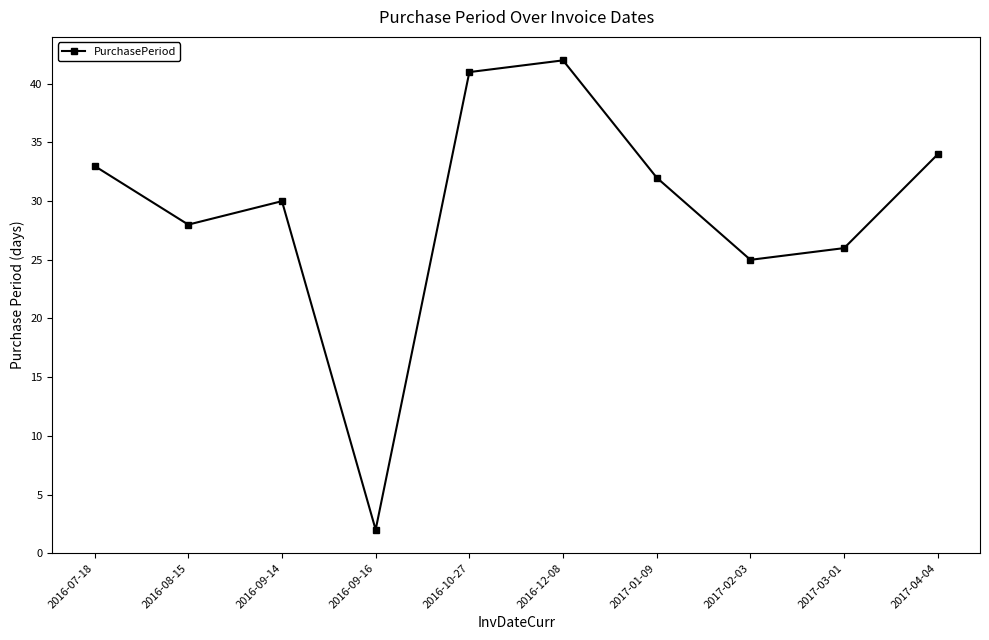

What is the difference between the values at 2016-07-18 and 2017-03-01?

7